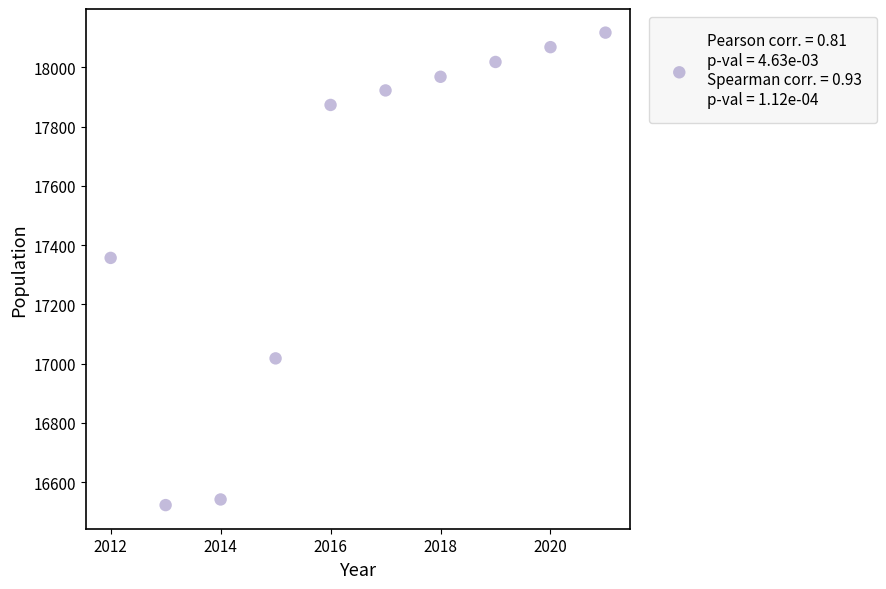

What is the average Y value?

17541